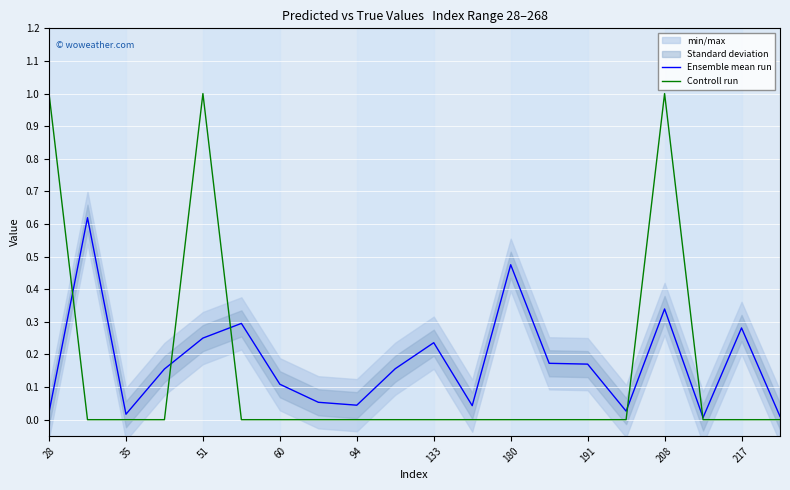

The Controll run series shows 0.0 at 35. True or false?

True